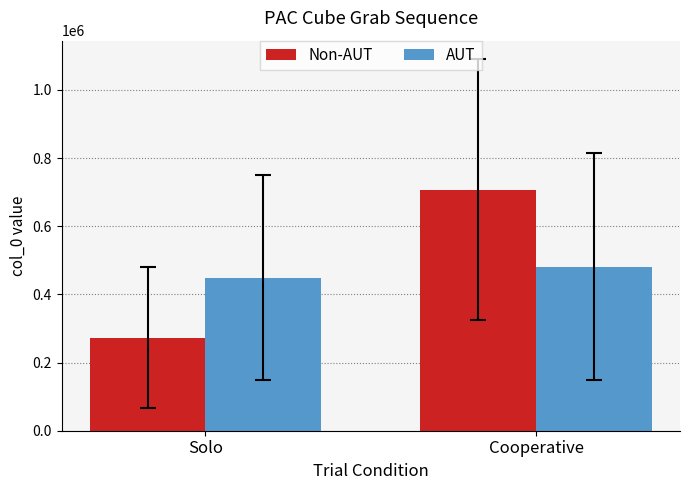

Rank the series by their average value, from highest to lowest.

Non-AUT, AUT